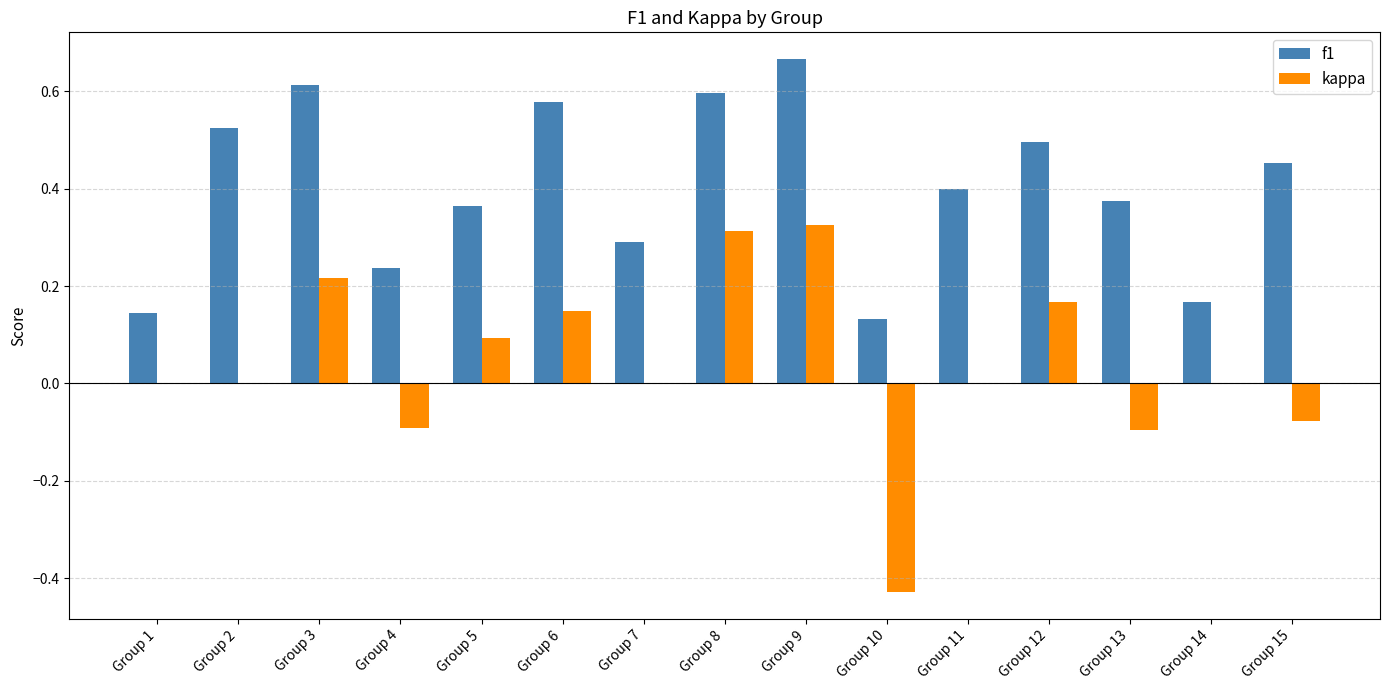

What is the sum of all f1 values?

6.0